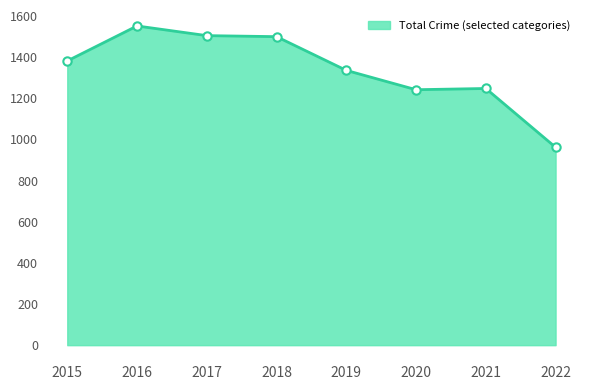

Count the number of categories in the chart.

8